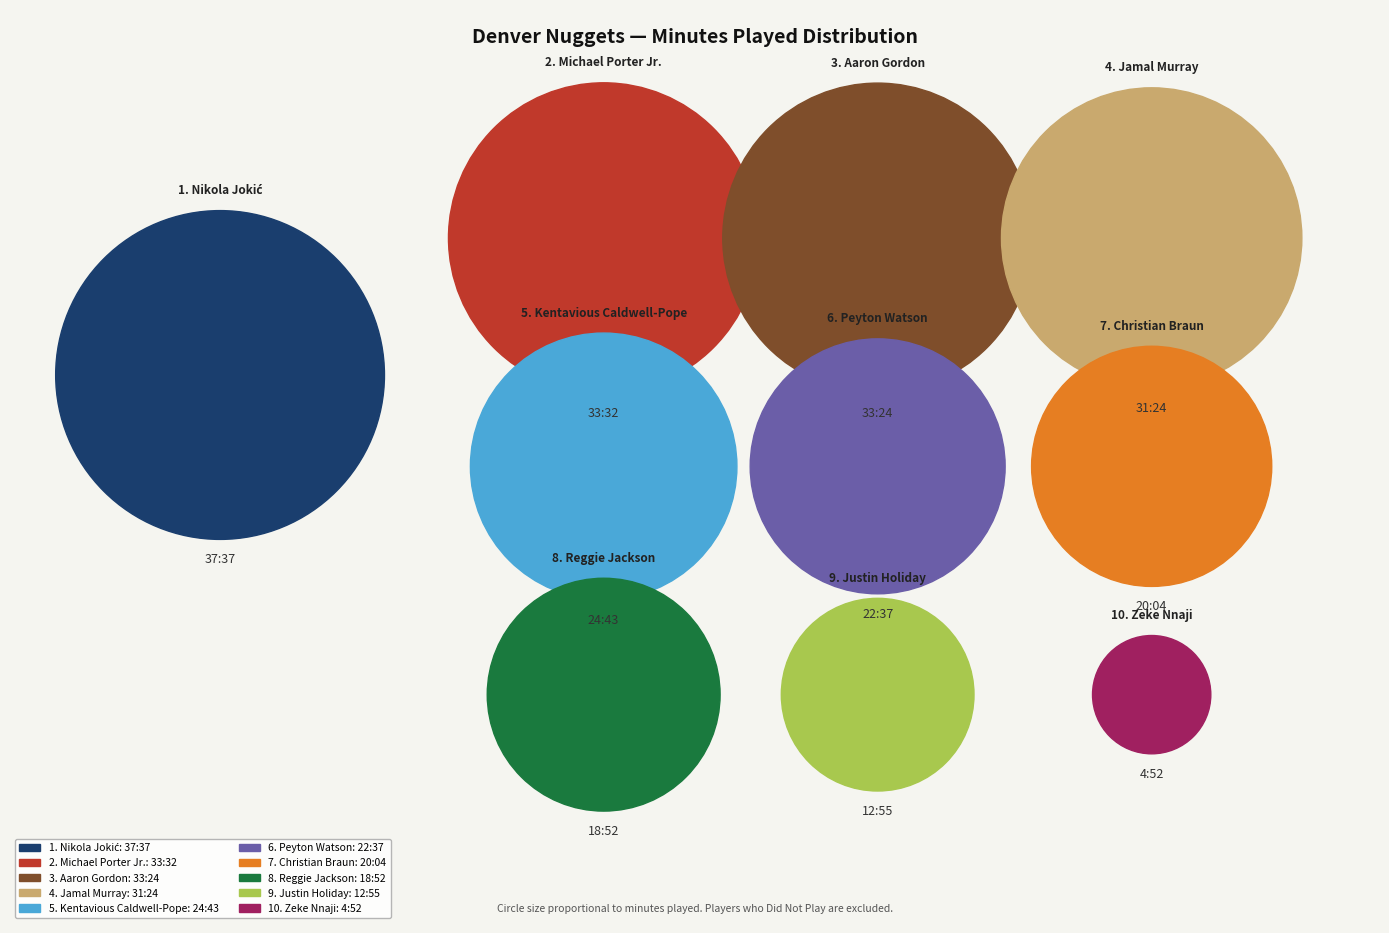

Rank the categories by value from highest to lowest.

Nikola Jokić, Michael Porter Jr., Aaron Gordon, Jamal Murray, Kentavious Caldwell-Pope, Peyton Watson, Christian Braun, Reggie Jackson, Justin Holiday, Zeke Nnaji